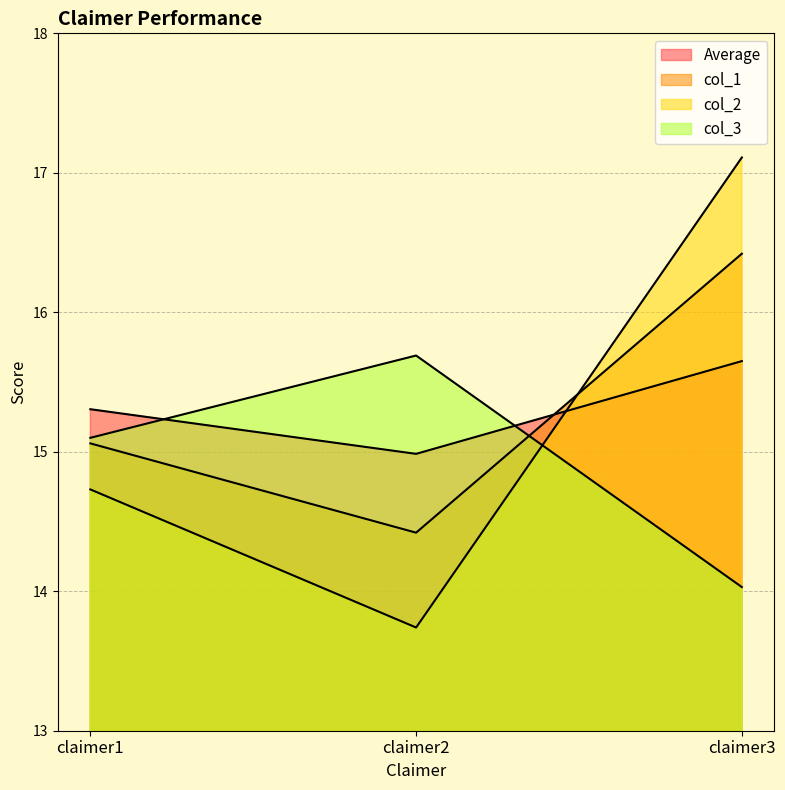

Reading left to right, transcribe all the data shown in this chart.

Average: 15.3	15.0	15.7
col_1: 15.1	14.4	16.4
col_2: 14.7	13.7	17.1
col_3: 15.1	15.7	14.0